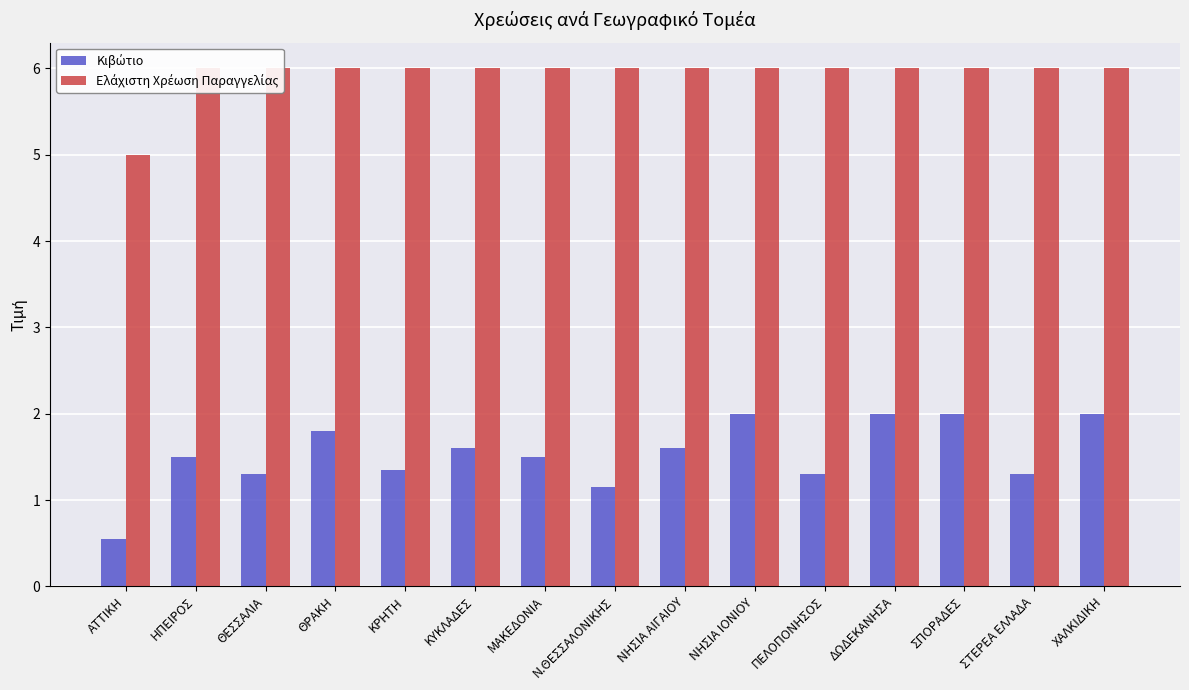

Rank the series at ΚΥΚΛΑΔΕΣ from lowest to highest value.

Κιβώτιο, Ελάχιστη Χρέωση Παραγγελίας